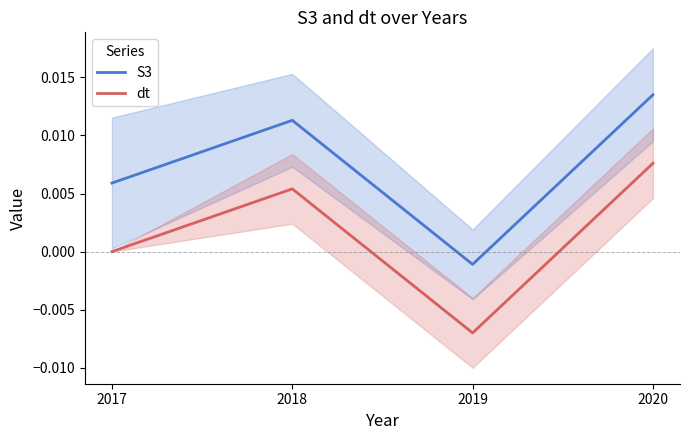

True or false: dt and S3 intersect in this chart.

False